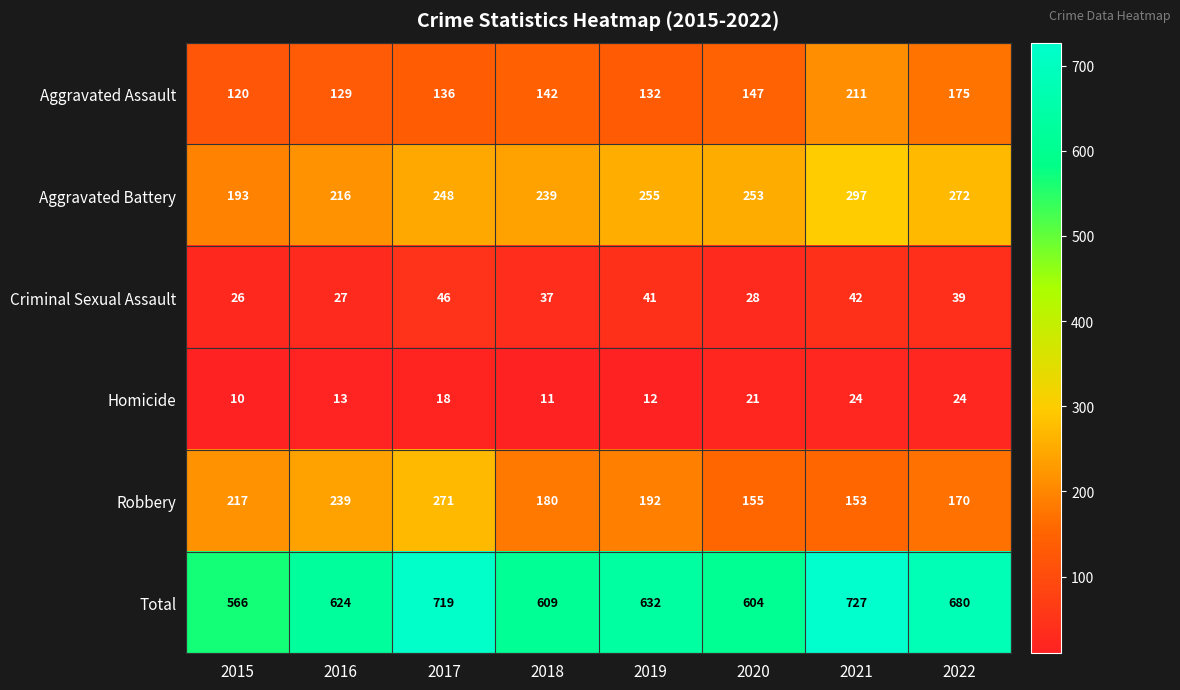

What is the greatest value displayed?

727